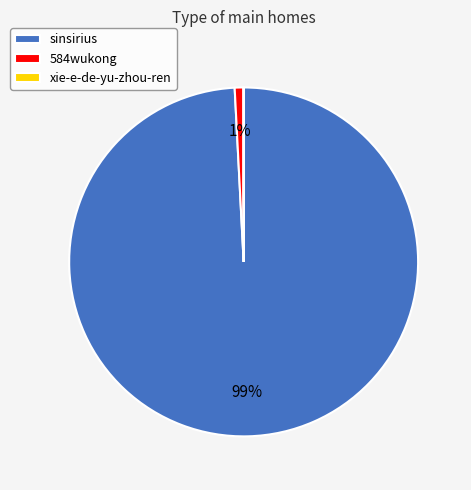

Which slice is the largest?

sinsirius